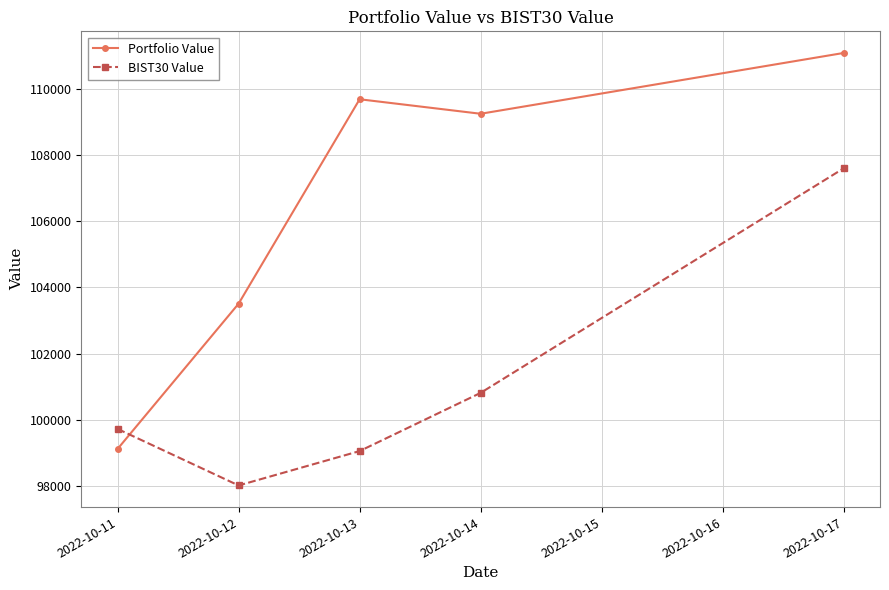

Reading left to right, extract all data points from this chart.

Portfolio Value: 2022-10-11=99123.7	2022-10-12=103508.8	2022-10-13=109679.9	2022-10-14=109242.0	2022-10-17=111077.6
BIST30 Value: 2022-10-11=99727.1	2022-10-12=98020.8	2022-10-13=99058.8	2022-10-14=100816.2	2022-10-17=107595.6